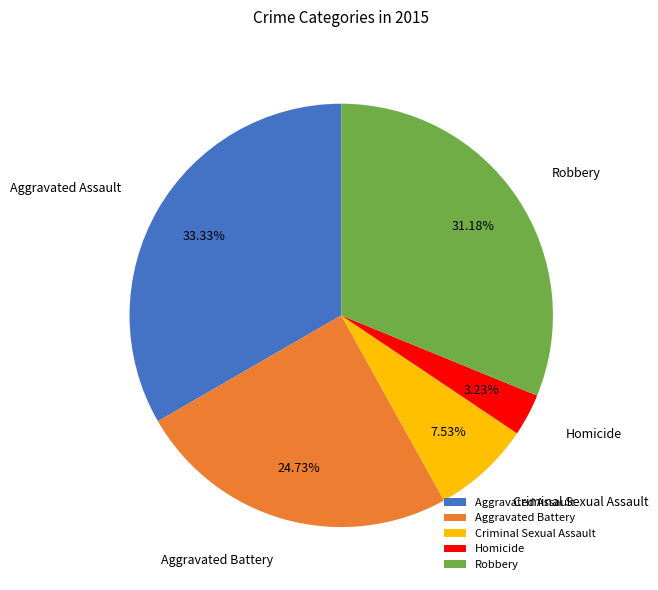

To the nearest percent, what portion does Aggravated Battery represent?

25%